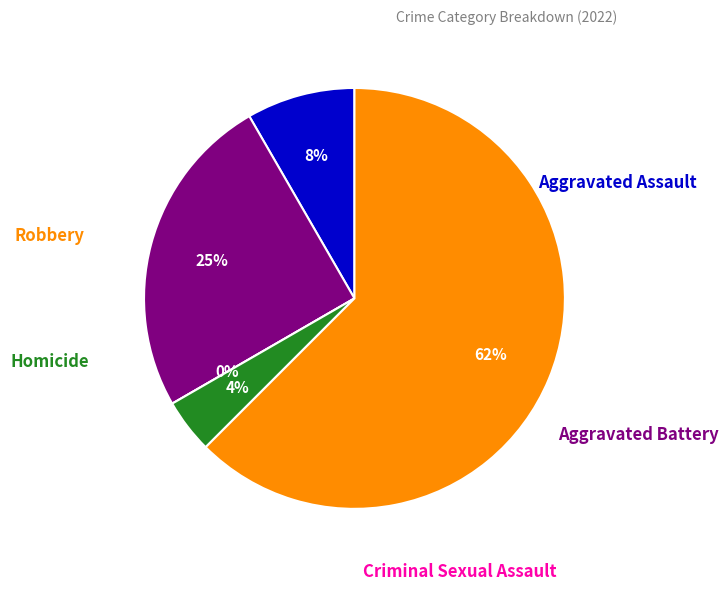

To the nearest percent, what portion does Aggravated Assault represent?

8%